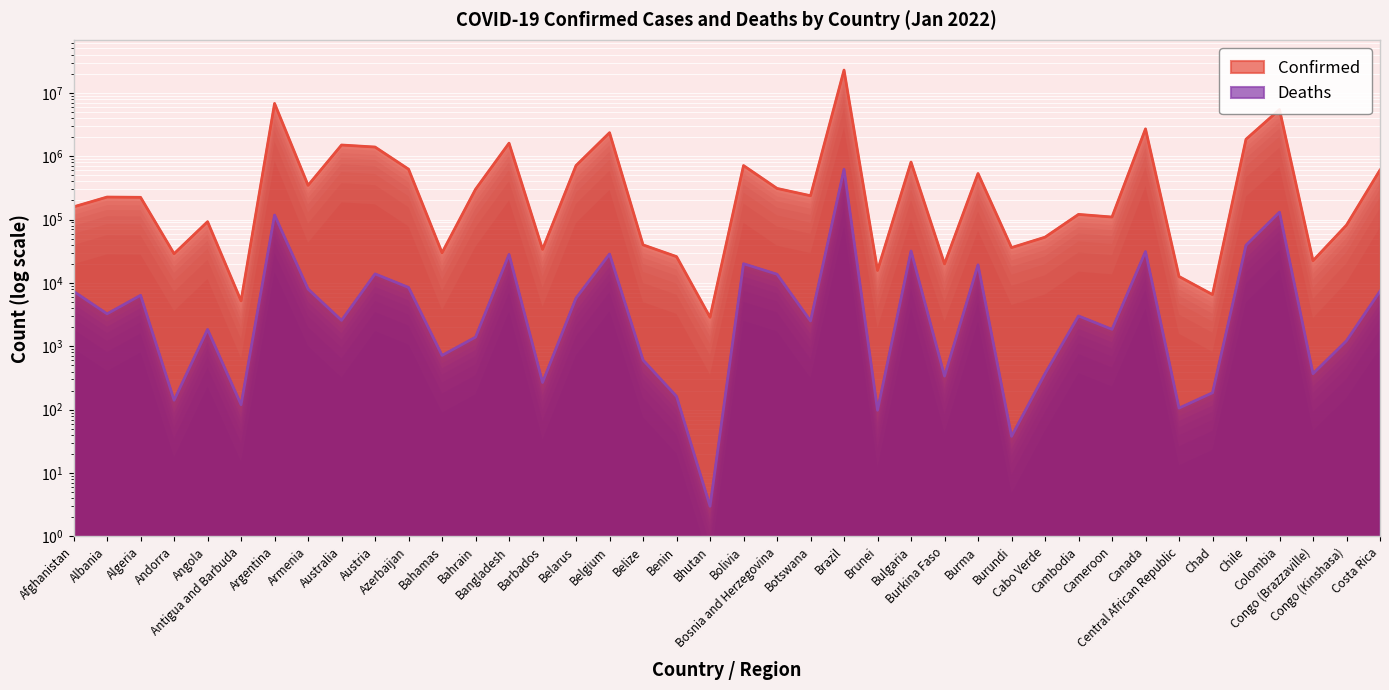

Reading left to right, what are all the values shown in this chart?

Confirmed: Afghanistan=158602	Albania=226598	Algeria=224383	Andorra=28899	Angola=92581	Antigua and Barbuda=5214	Argentina=6793119	Armenia=346811	Australia=1501097	Austria=1394599	Azerbaijan=623555	Bahamas=29908	Bahrain=300631	Bangladesh=1604664	Barbados=33888	Belarus=711723	Belgium=2347164	Belize=39890	Benin=26036	Bhutan=2873	Bolivia=711299	Bosnia and Herzegovina=310023	Botswana=237678	Brazil=22822177	Brunei=15750	Bulgaria=806977	Burkina Faso=19972	Burma=532725	Burundi=36115	Cabo Verde=52729	Cambodia=120718	Cameroon=109666	Canada=2695122	Central African Republic=12650	Chad=6558	Chile=1849465	Colombia=5440981	Congo (Brazzaville)=22418	Congo (Kinshasa)=81719	Costa Rica=604658
Deaths: Afghanistan=7376	Albania=3255	Algeria=6383	Andorra=141	Angola=1847	Antigua and Barbuda=120	Argentina=117808	Armenia=8014	Australia=2569	Austria=13898	Azerbaijan=8490	Bahamas=719	Bahrain=1397	Bangladesh=28123	Barbados=269	Belarus=5774	Belgium=28566	Belize=607	Benin=162	Bhutan=3	Bolivia=20103	Bosnia and Herzegovina=13722	Botswana=2514	Brazil=620830	Brunei=98	Bulgaria=31922	Burkina Faso=339	Burma=19298	Burundi=38	Cabo Verde=370	Cambodia=3015	Cameroon=1853	Canada=31259	Central African Republic=106	Chad=185	Chile=39331	Colombia=130625	Congo (Brazzaville)=370	Congo (Kinshasa)=1225	Costa Rica=7401